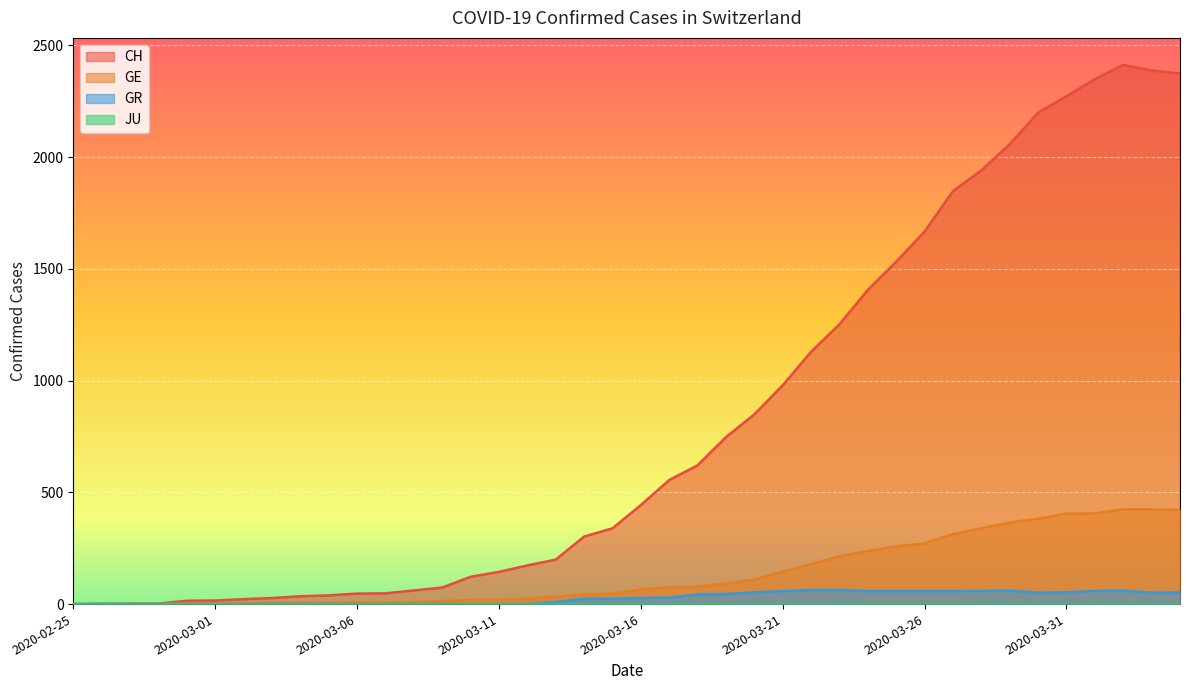

At which category does the chart reach its minimum across all series?

2020-02-25